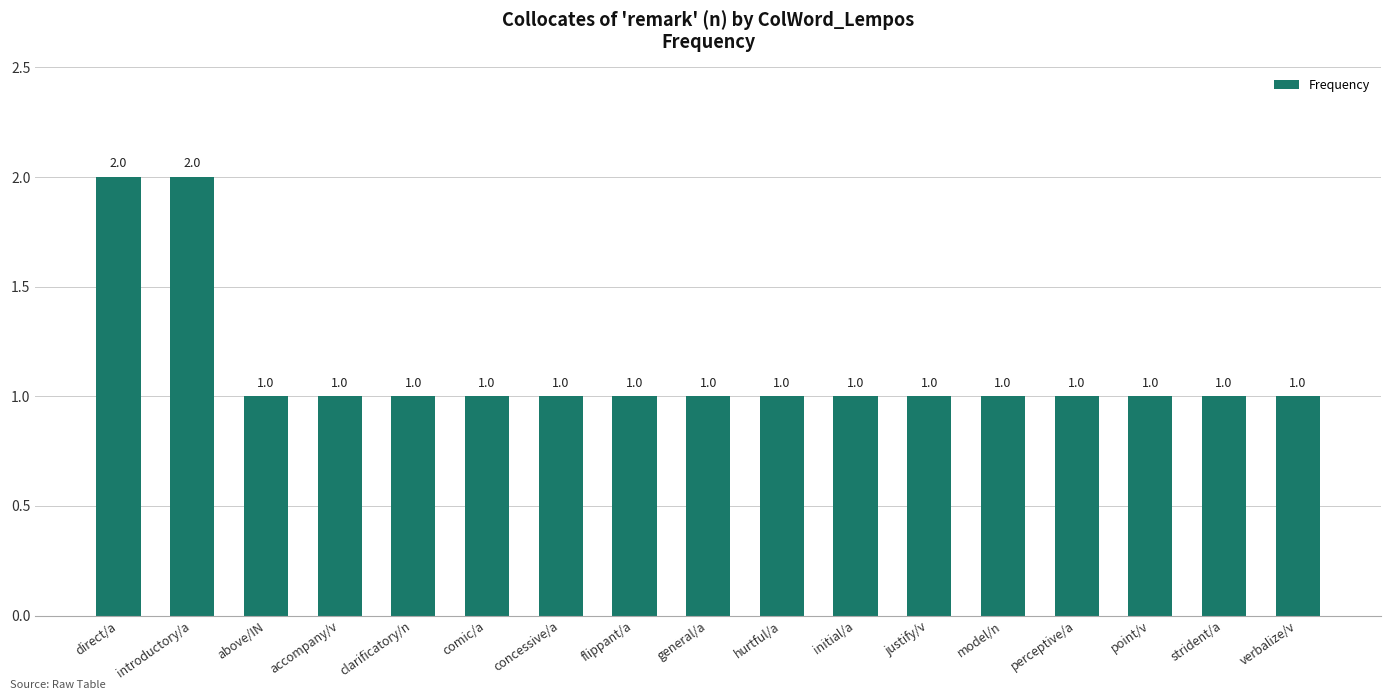

Reading left to right, what are all the values shown in this chart?

2	2	1	1	1	1	1	1	1	1	1	1	1	1	1	1	1